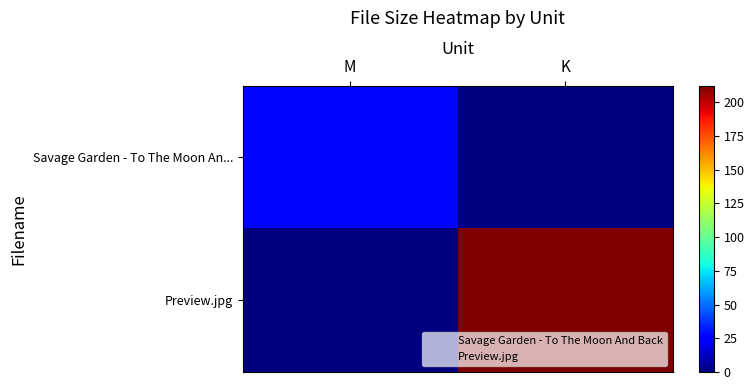

Reading left to right, what are all the values shown in this chart?

Savage Garden - To The Moon An...: M=27.7	K=0.0
Preview.jpg: M=0.0	K=212.0